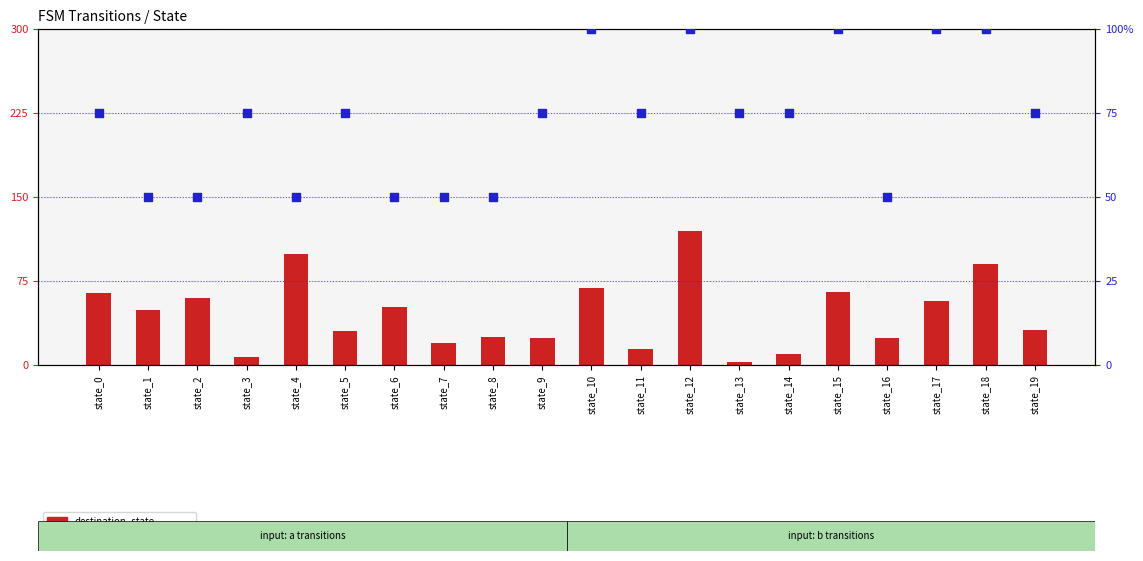

Is the value of output_symbol pct at state_19 greater than the value of destination_state at state_4?

No